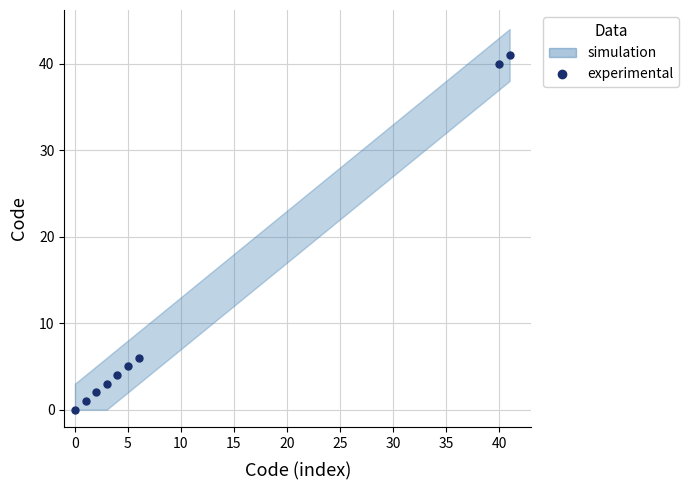

What position from the left is 15?

5